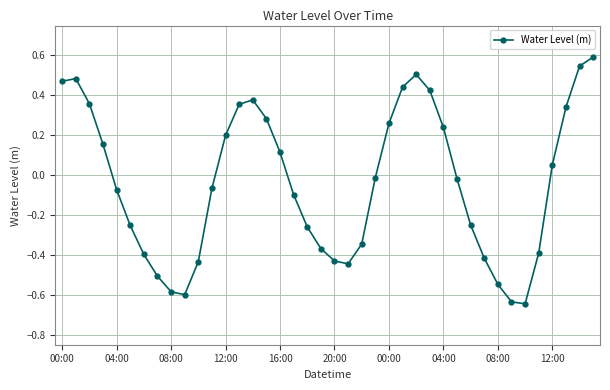

What is the difference between the maximum and minimum values?

1.2